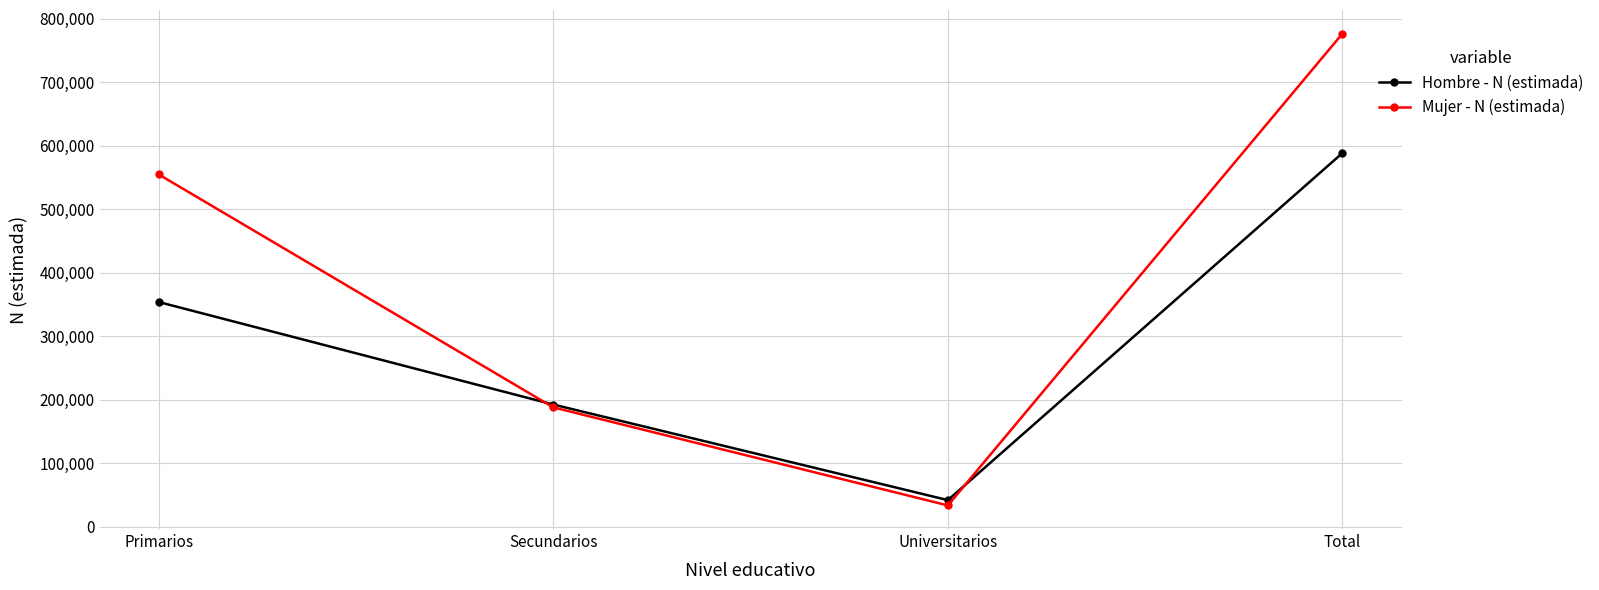

How many Hombre - N (estimada) values are between 192532 and 588463?

3